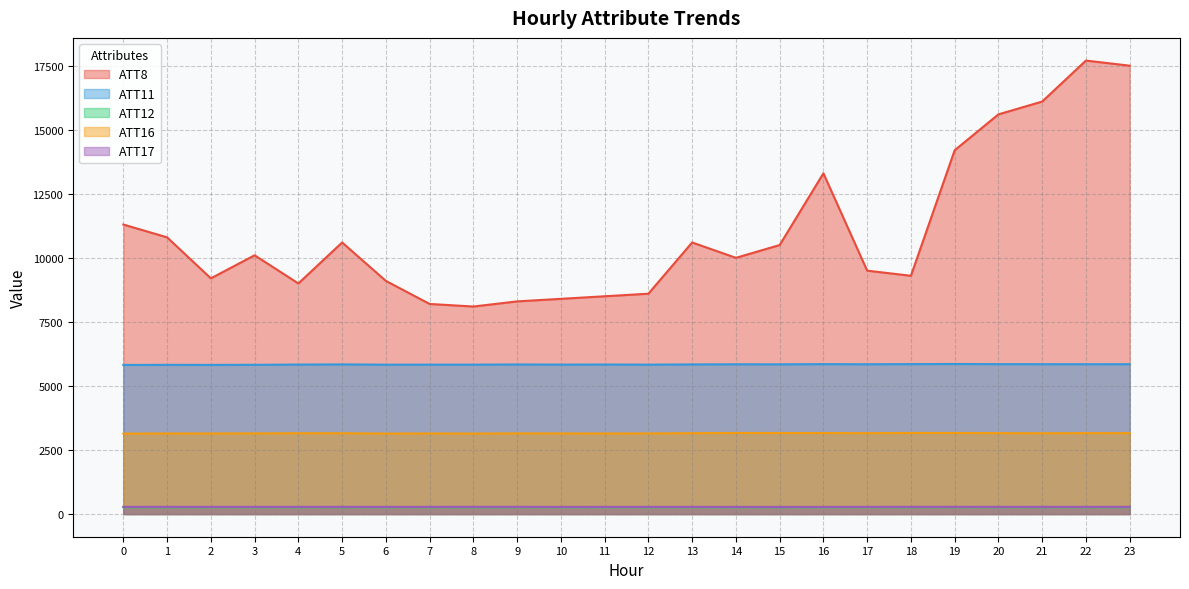

In ATT8, how many points are lower than both neighbors (excluding endpoints)?

5